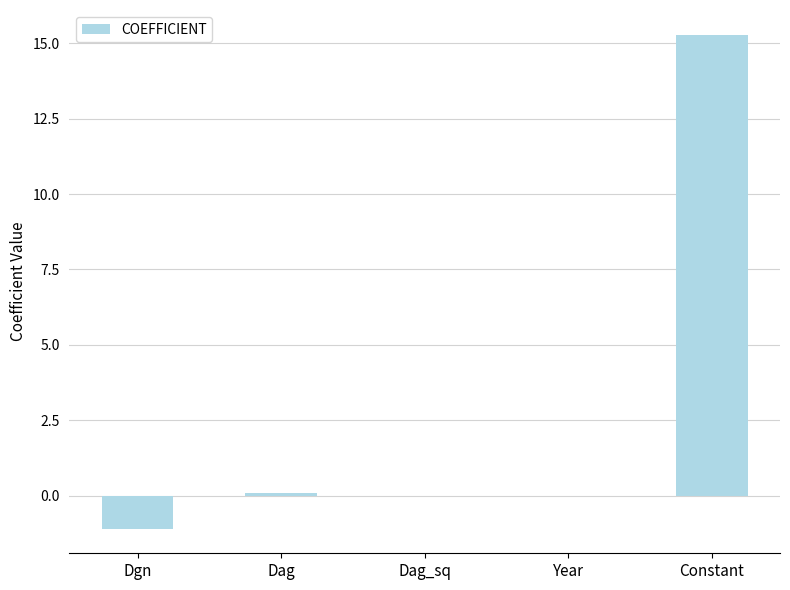

What is the maximum value shown in the chart?

15.3